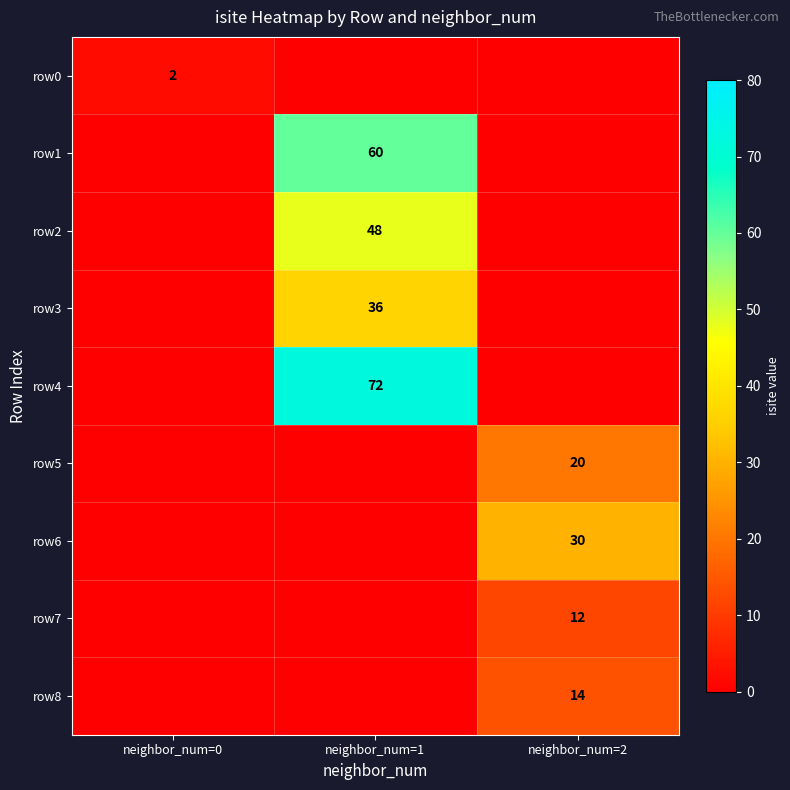

Is it true that row2 equals 48 at neighbor_num=1?

True